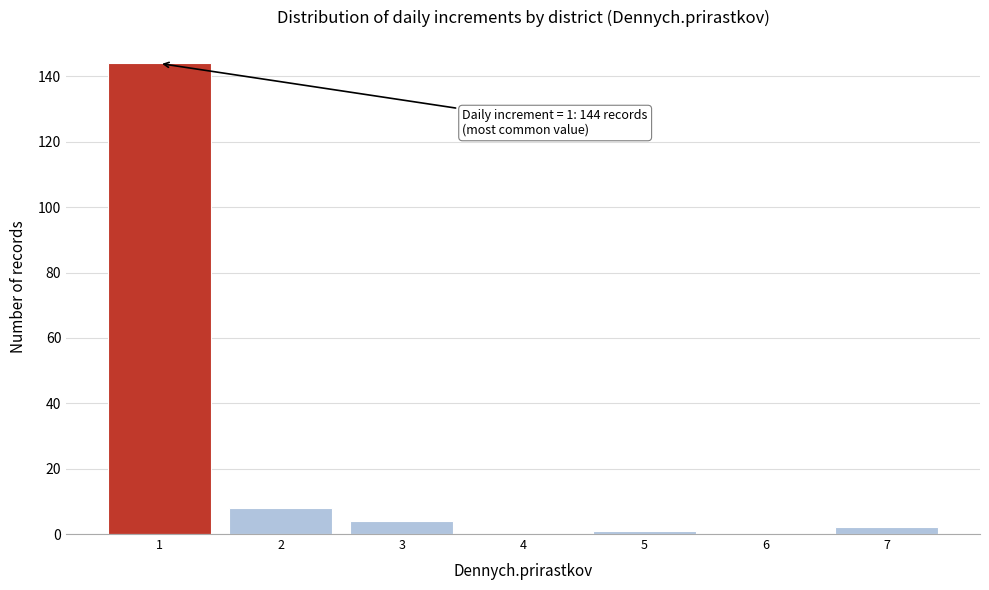

Reading left to right, what are all the values shown in this chart?

1=144	2=8	3=4	4=0	5=1	6=0	7=2